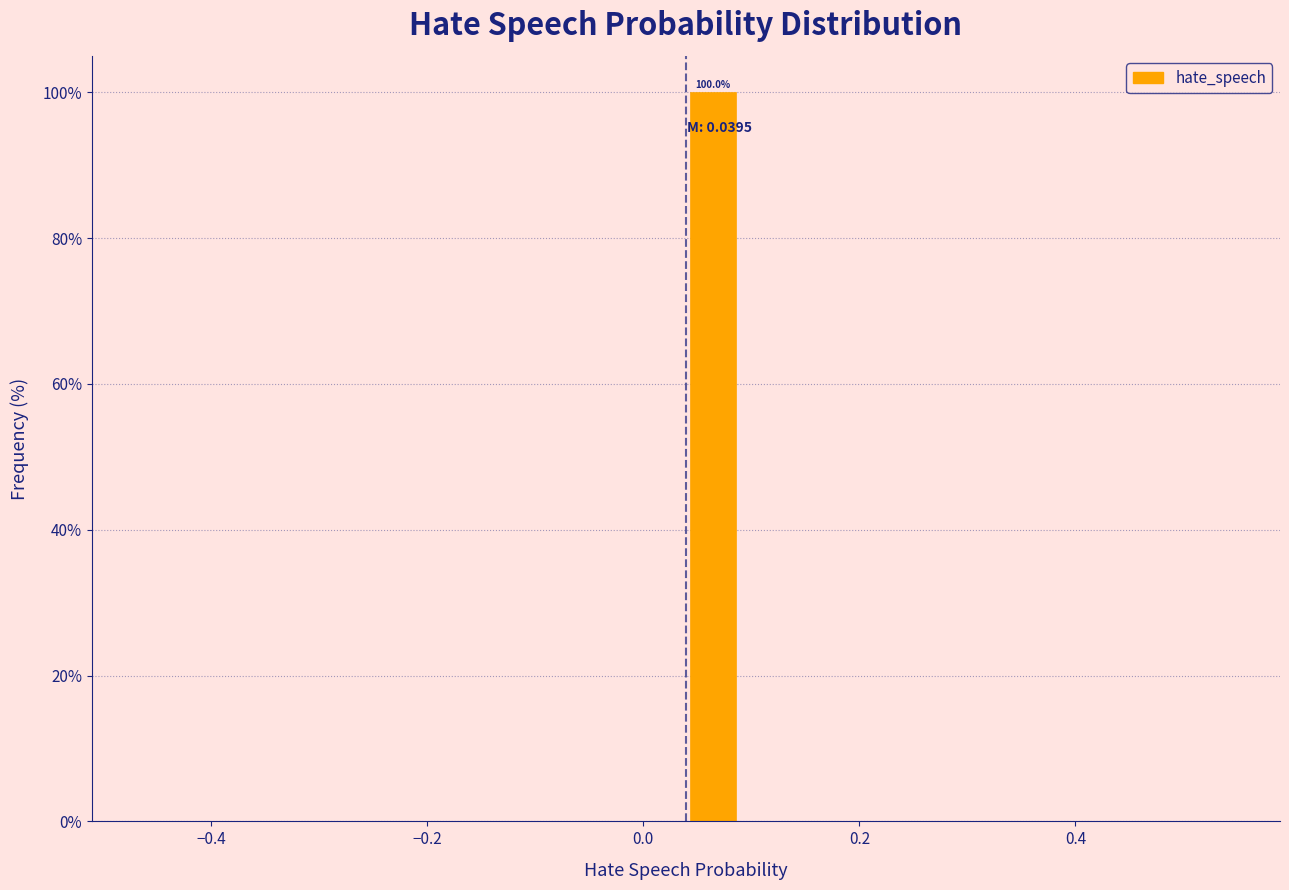

Around what value on the x-axis is the tallest bar? Give the approximate position of its centre, as read against the axis.

0.06